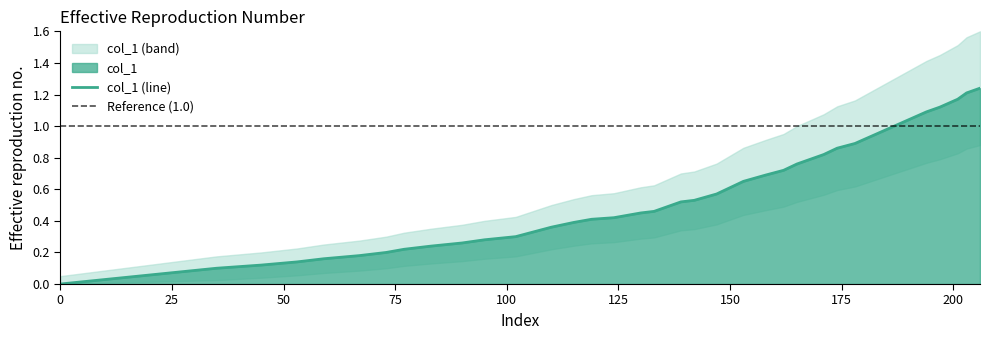

How many values are above zero?

39